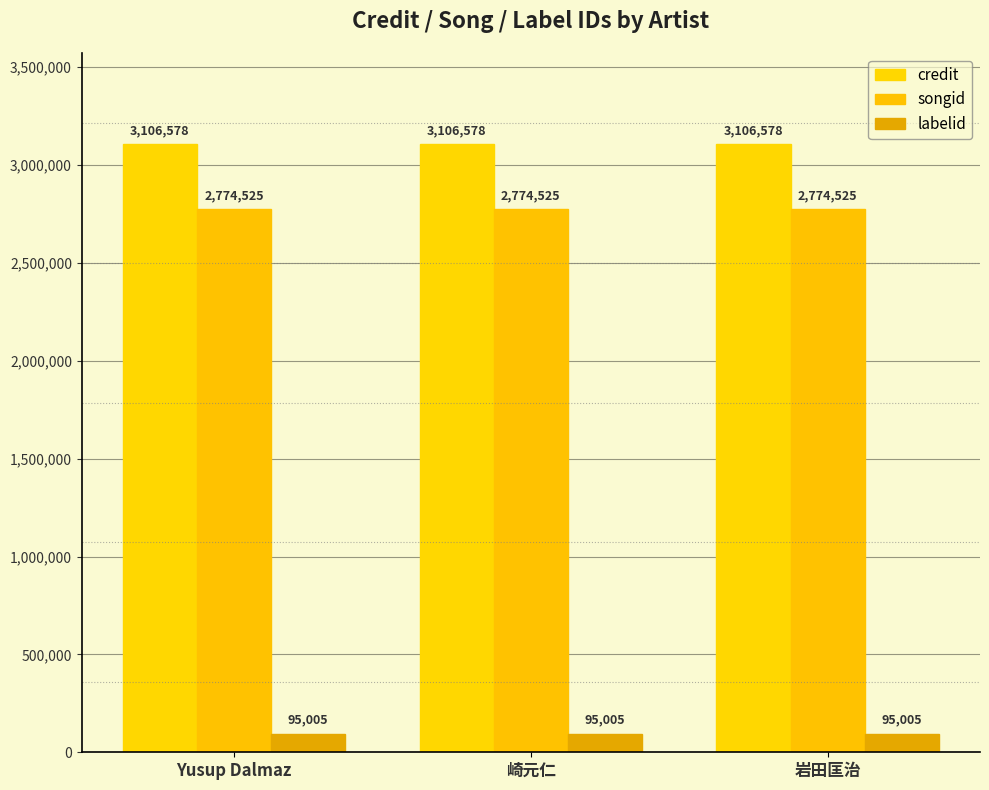

What is the average value of the credit series?

3106578